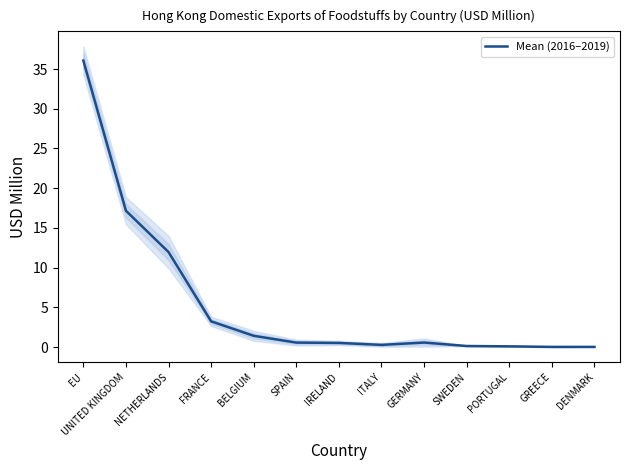

Is it true that the value at IRELAND is 0.5?

True